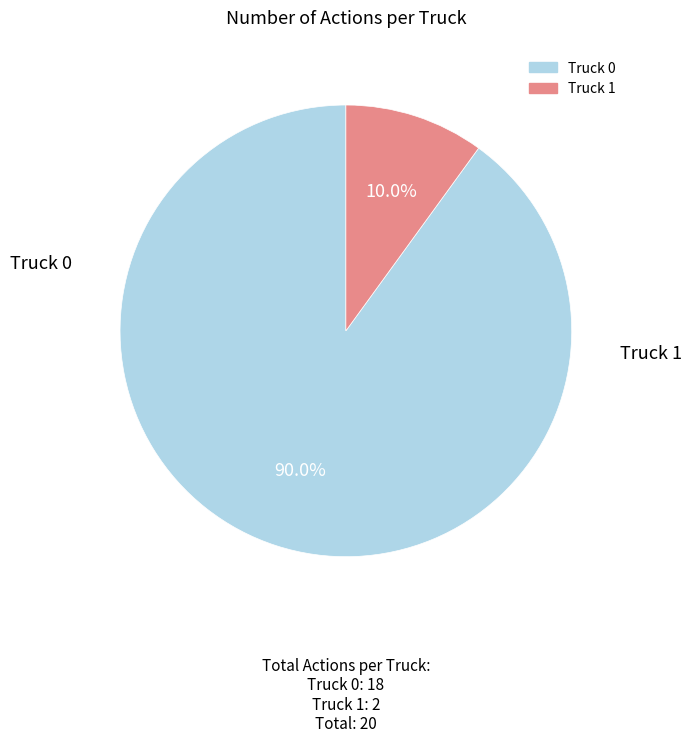

Rank the categories by value from highest to lowest.

Truck 0, Truck 1